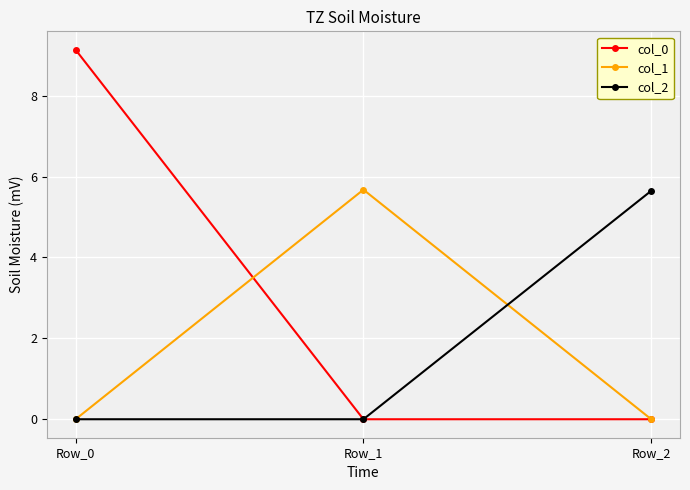

True or false: col_1 has a value of 5.7 at Row_1.

True